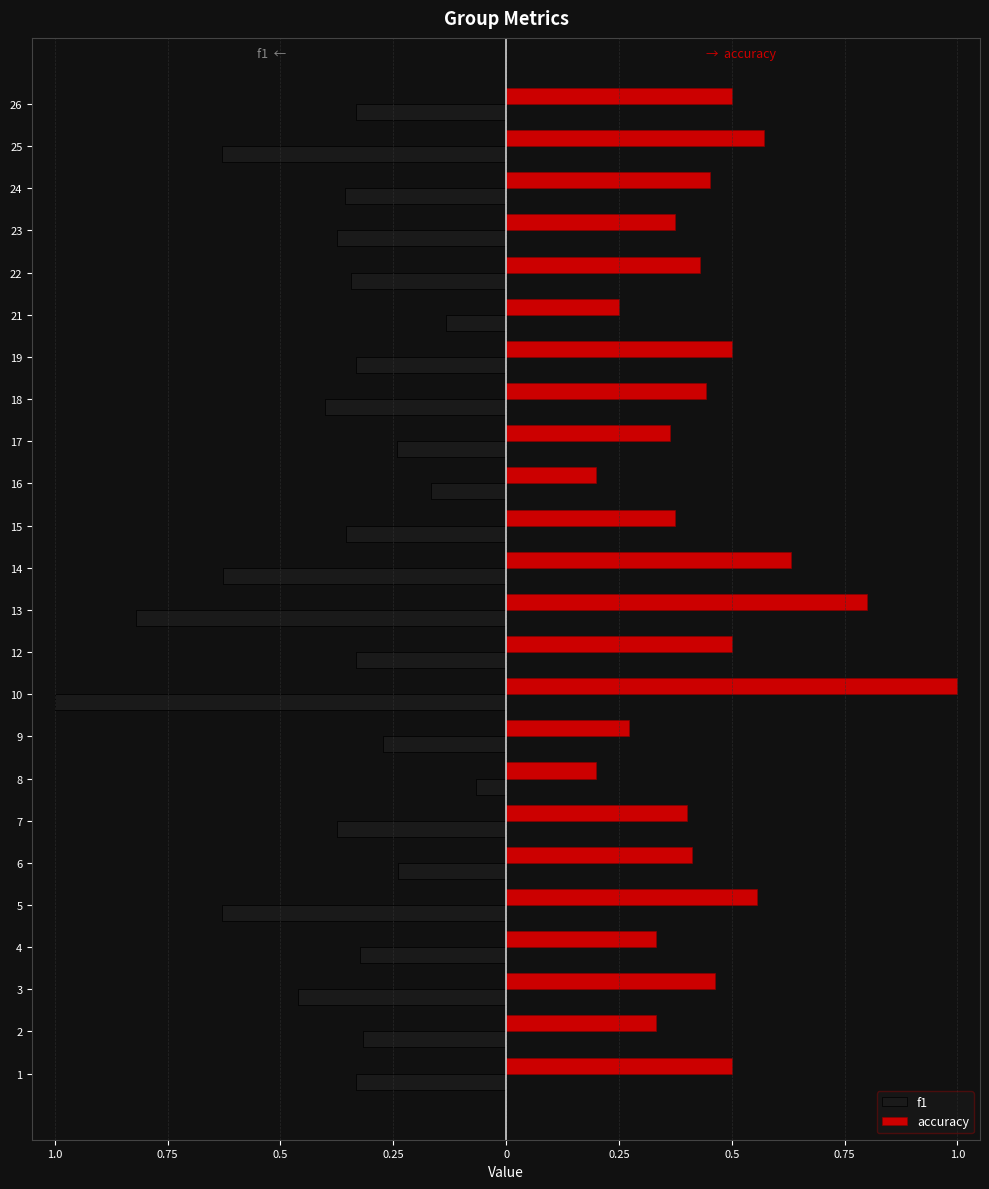

What are all the series names shown in the legend?

f1, accuracy